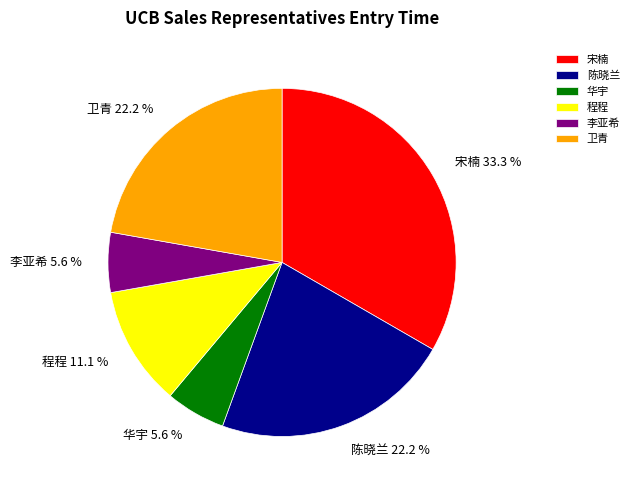

Which has a higher value, 陈晓兰 or 华宇?

陈晓兰